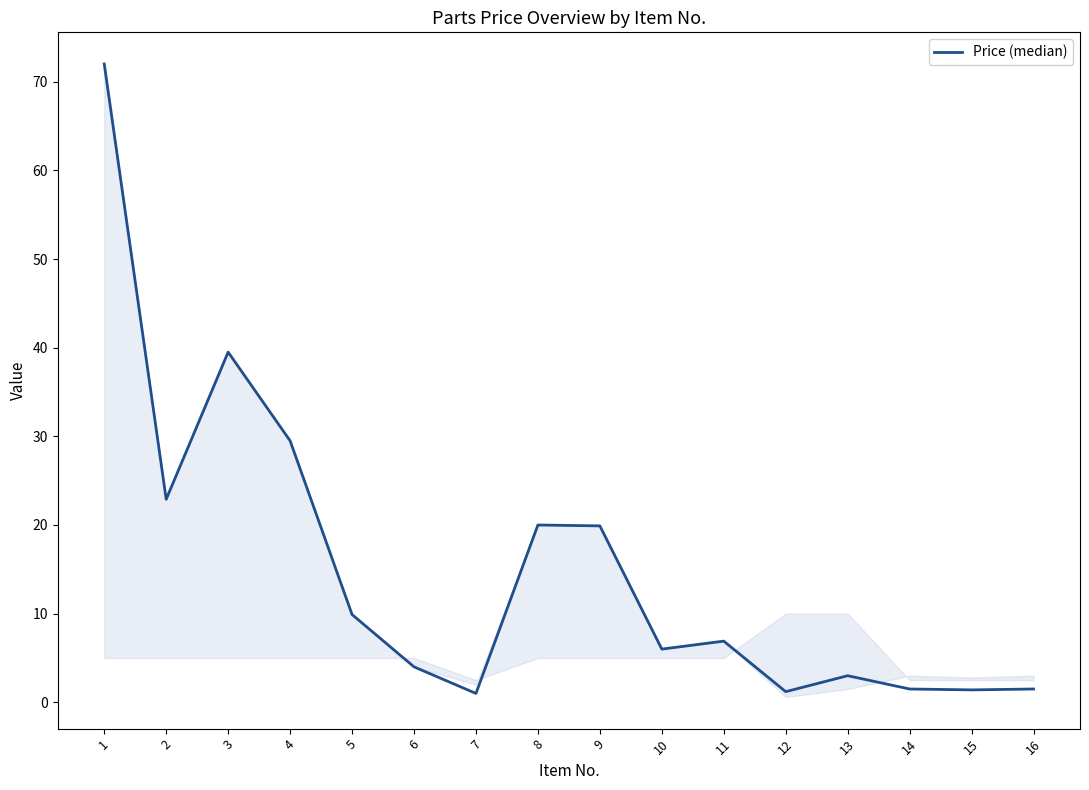

Which has a higher value, 13 or 5?

5